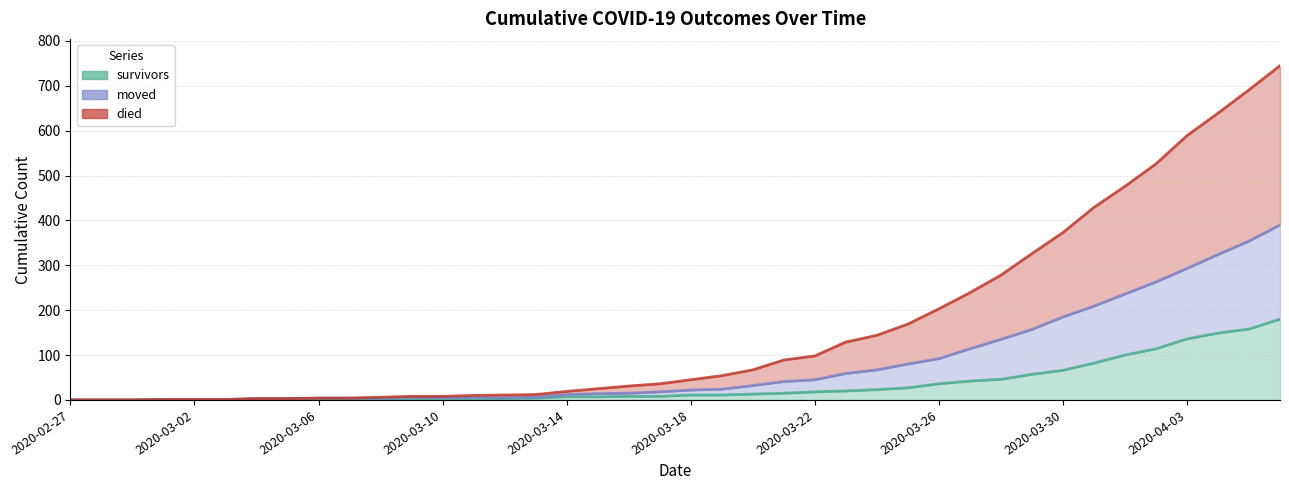

How many values in died are above zero?

37